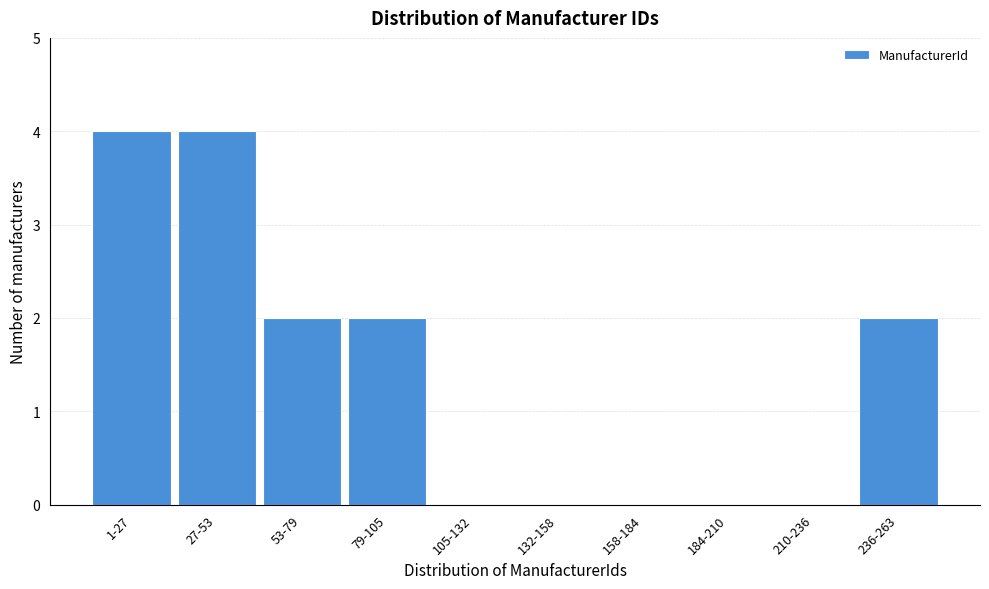

Reading right to left, list all the values displayed in this chart.

236-263=2	210-236=0	184-210=0	158-184=0	132-158=0	105-132=0	79-105=2	53-79=2	27-53=4	1-27=4